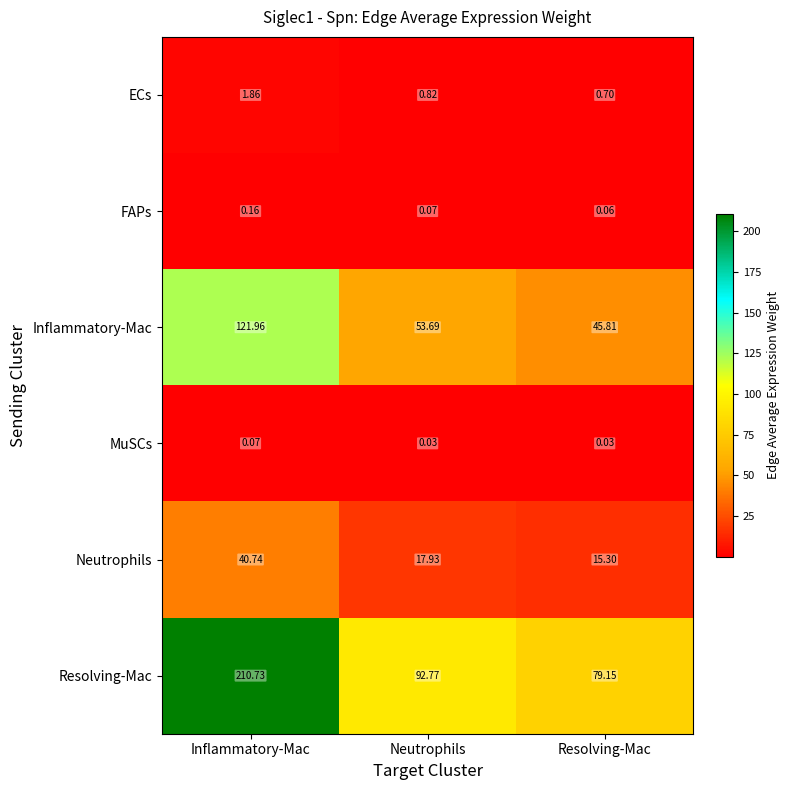

Between Neutrophils and Resolving-Mac, which series saw the biggest shift?

Resolving-Mac